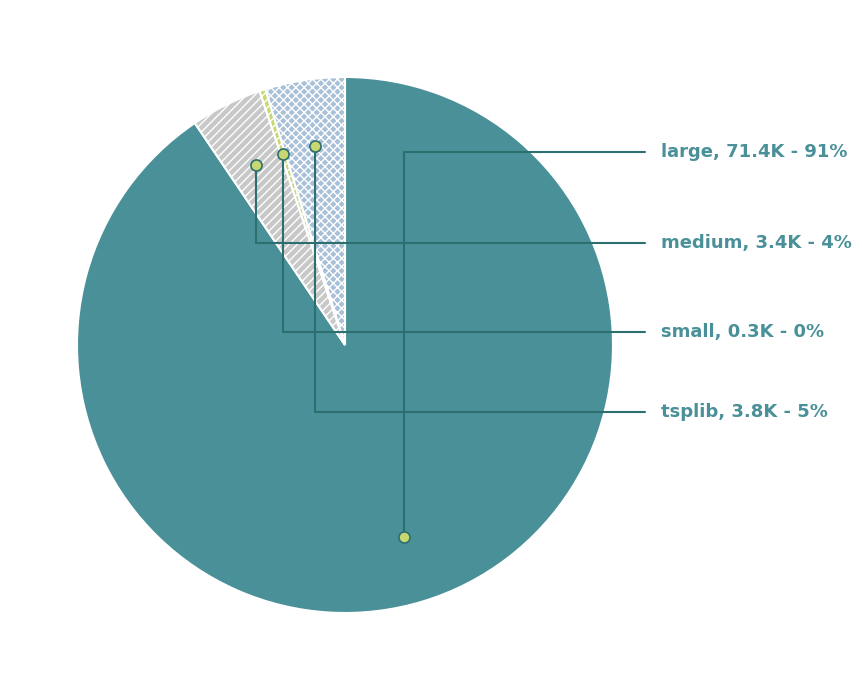

What is the total percentage of medium and large?

94.8%